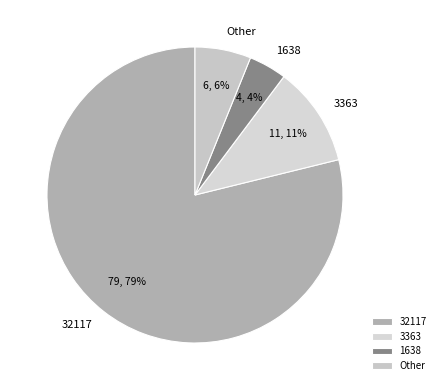

How many segments does this pie chart have?

4